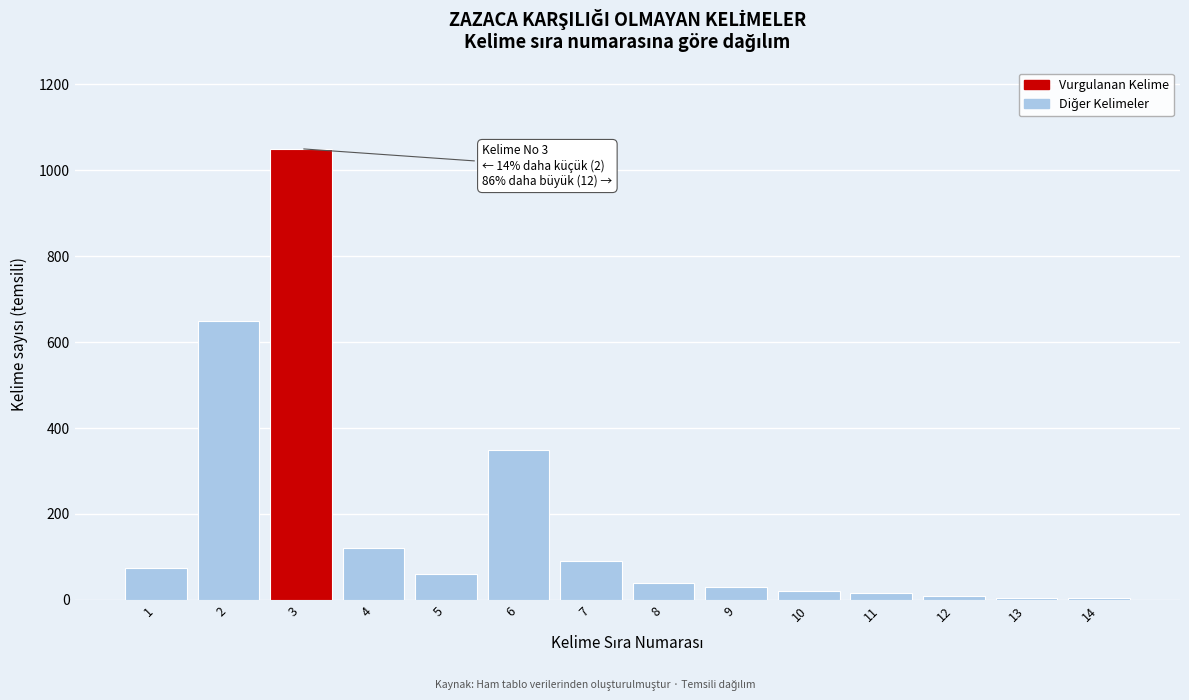

Reading left to right, extract all data points from this chart.

75	650	1050	120	60	350	90	40	30	20	15	10	5	5